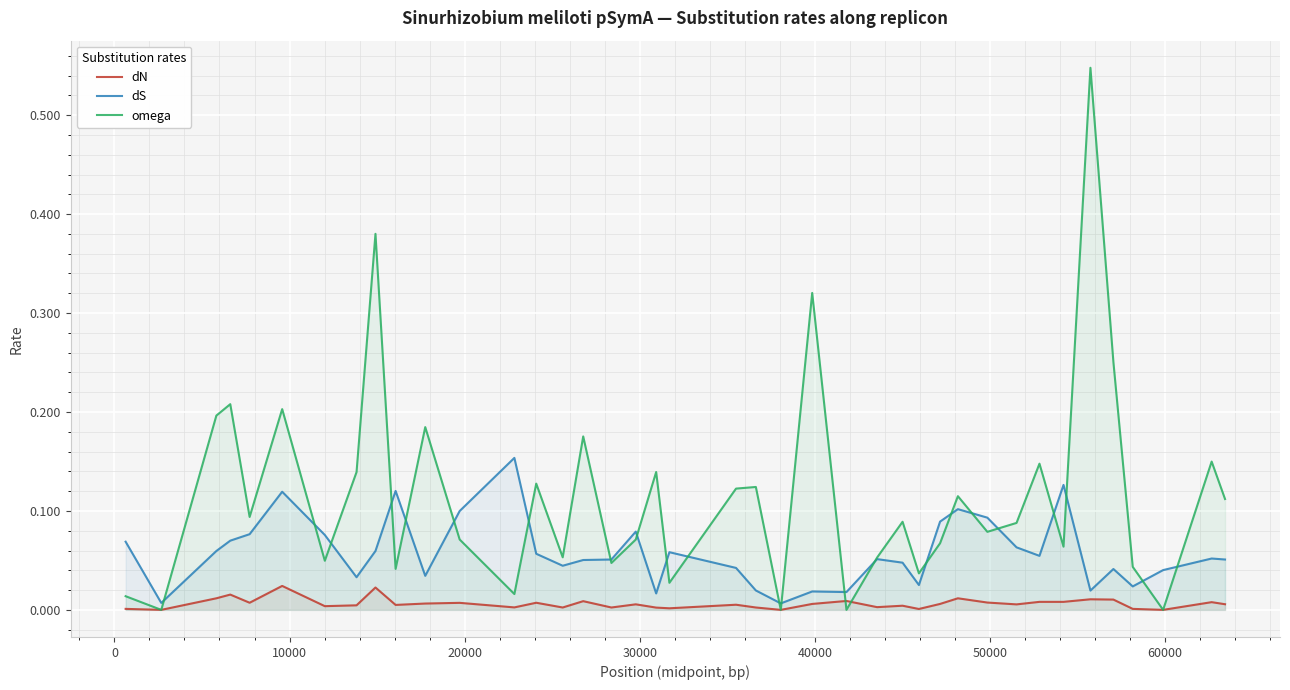

List the series in order of their peak value, lowest first.

dN, dS, omega